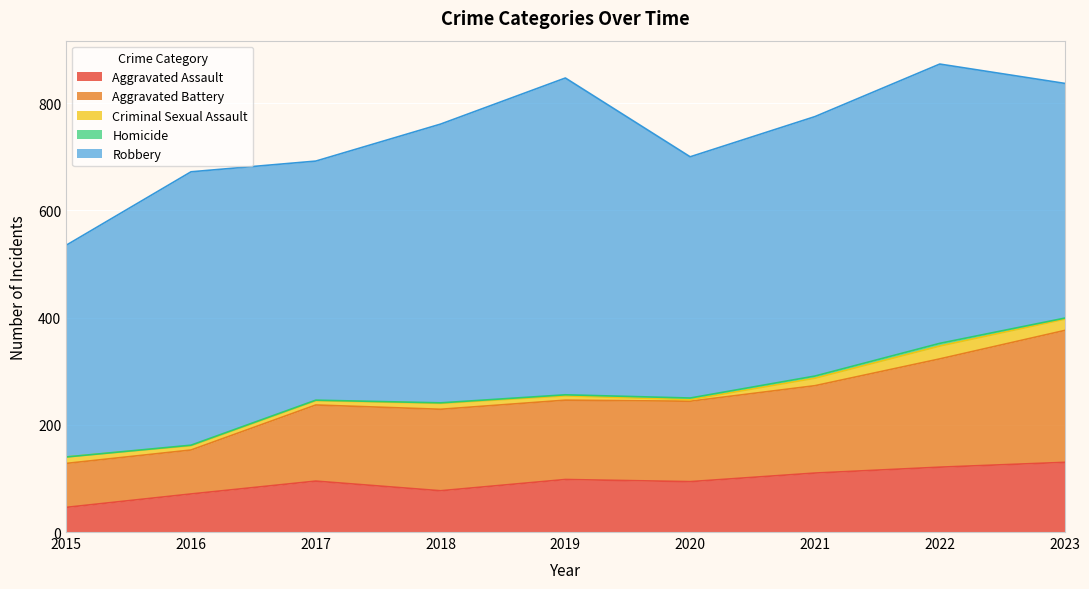

Rank the series by their maximum value, from highest to lowest.

Robbery, Aggravated Battery, Aggravated Assault, Criminal Sexual Assault, Homicide